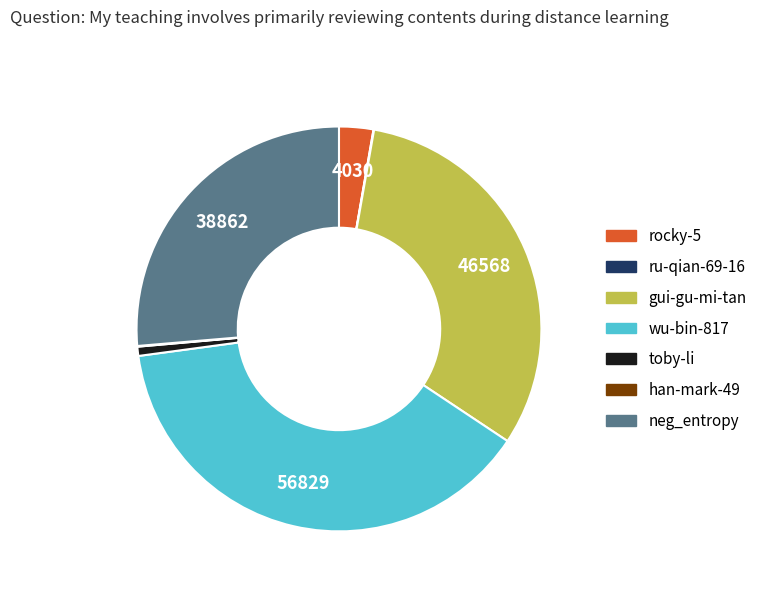

Do toby-li and gui-gu-mi-tan together represent more than half of the pie?

No